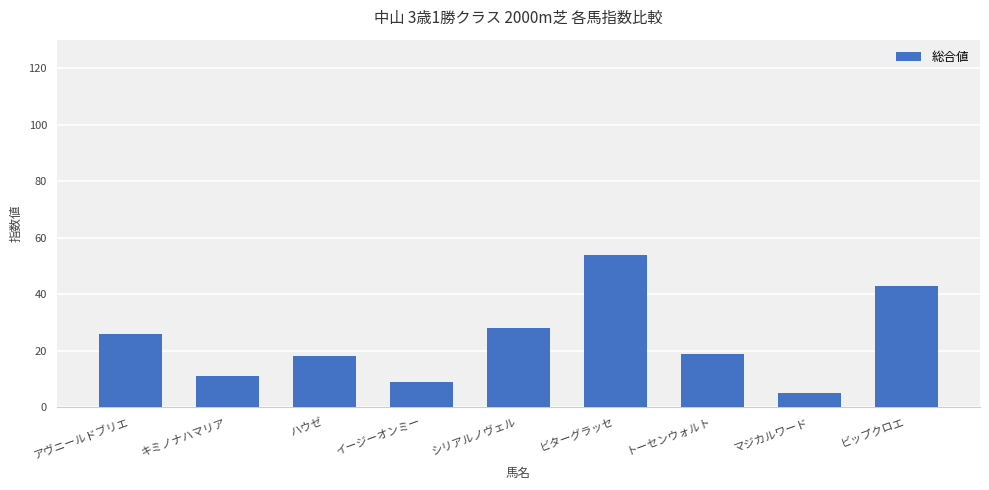

Is it true that the value at アヴニールドブリエ is 12?

False